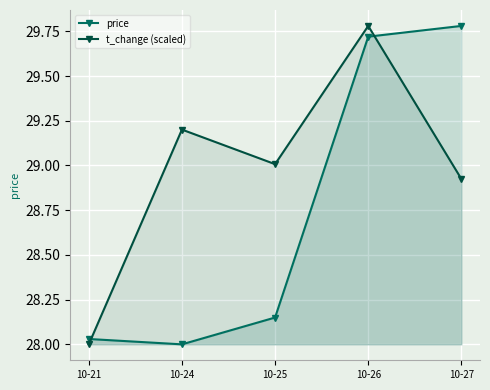

How many times do price and t_change (scaled) cross each other?

2